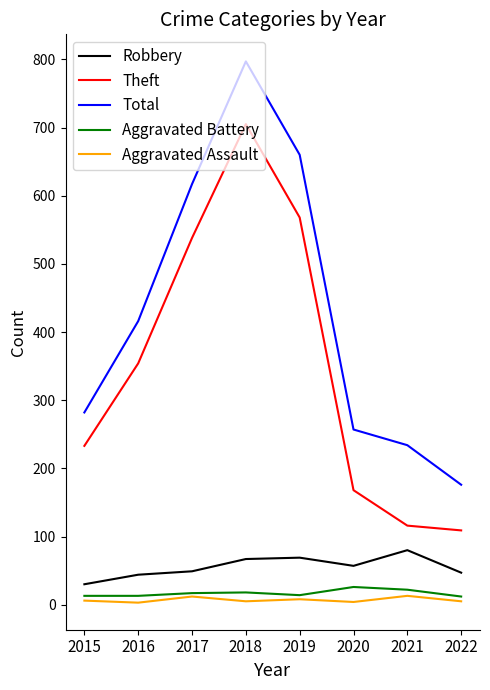

True or false: Total and Robbery cross at least once.

False